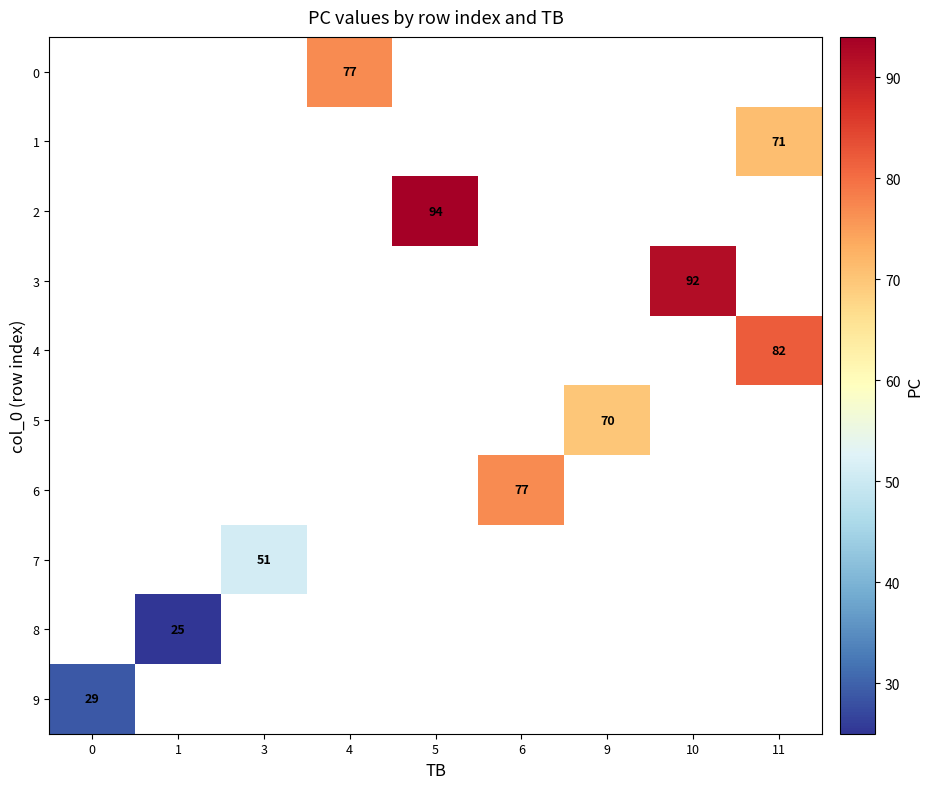

Is it true that 6 equals 50 at 6?

False